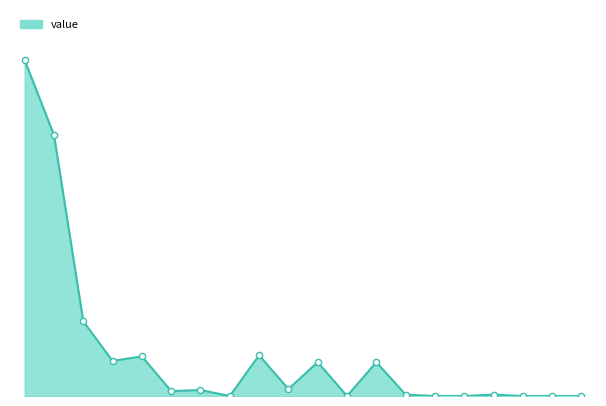

Does the chart have visible grid lines?

No